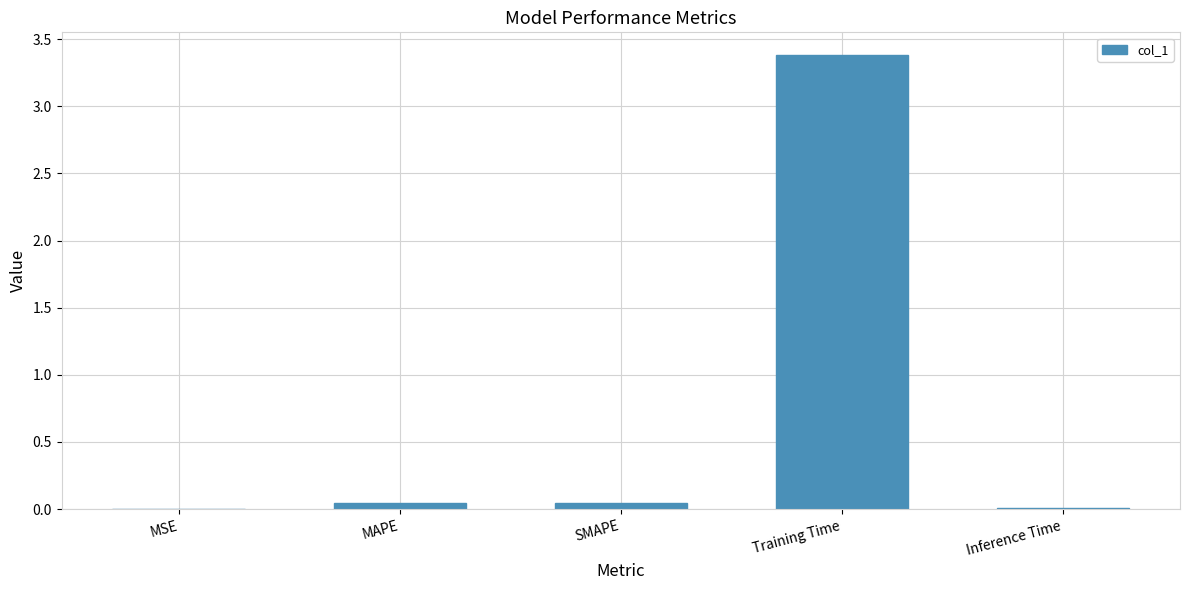

Which has a higher value, MAPE or Training Time?

Training Time